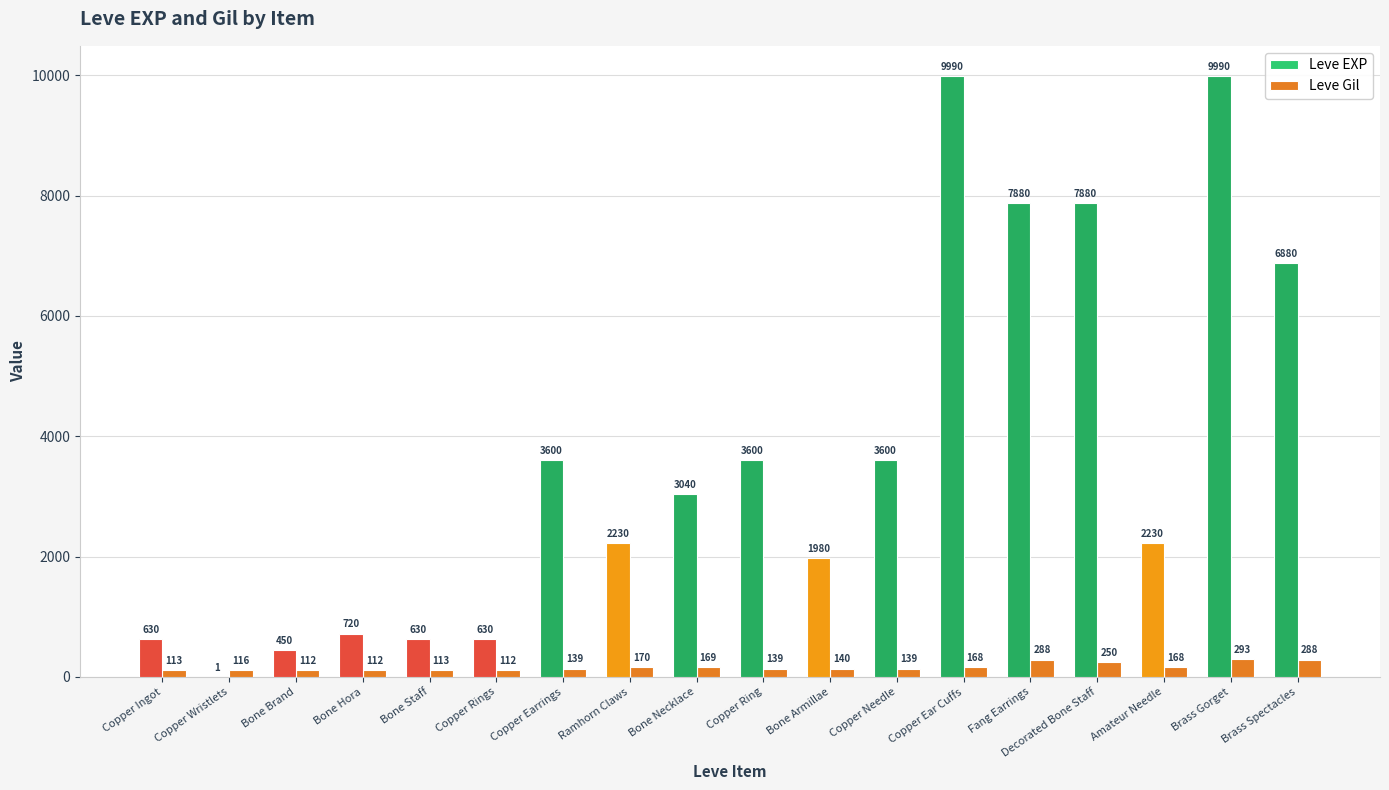

At which label does Leve EXP first exceed 3040?

Copper Earrings